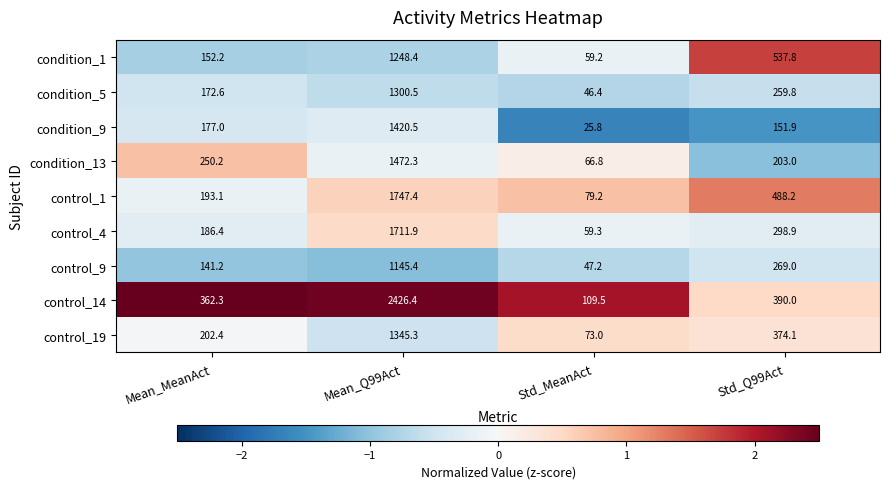

Count the number of data series in this chart.

9